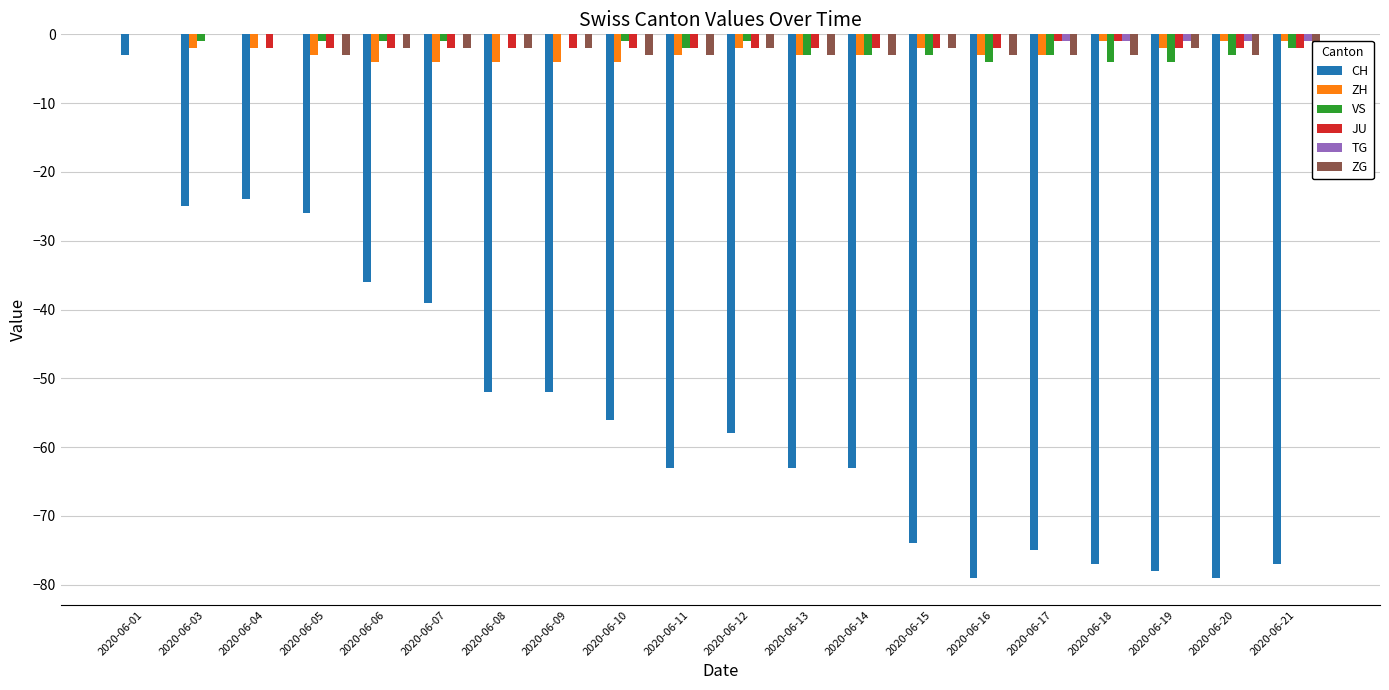

The JU series shows -2 at 2020-06-05. True or false?

True